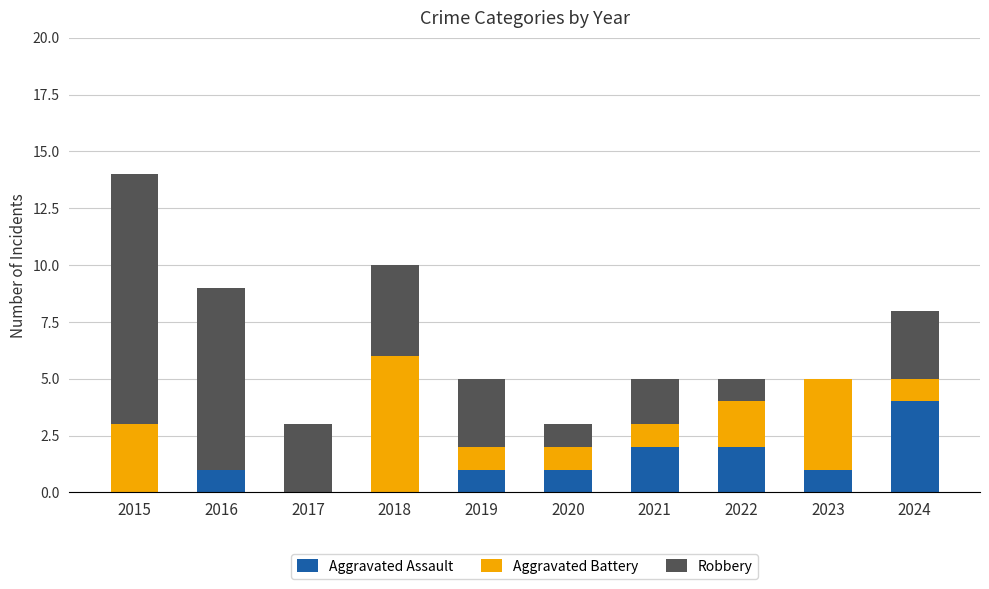

What is the sum of all Aggravated Assault values?

12